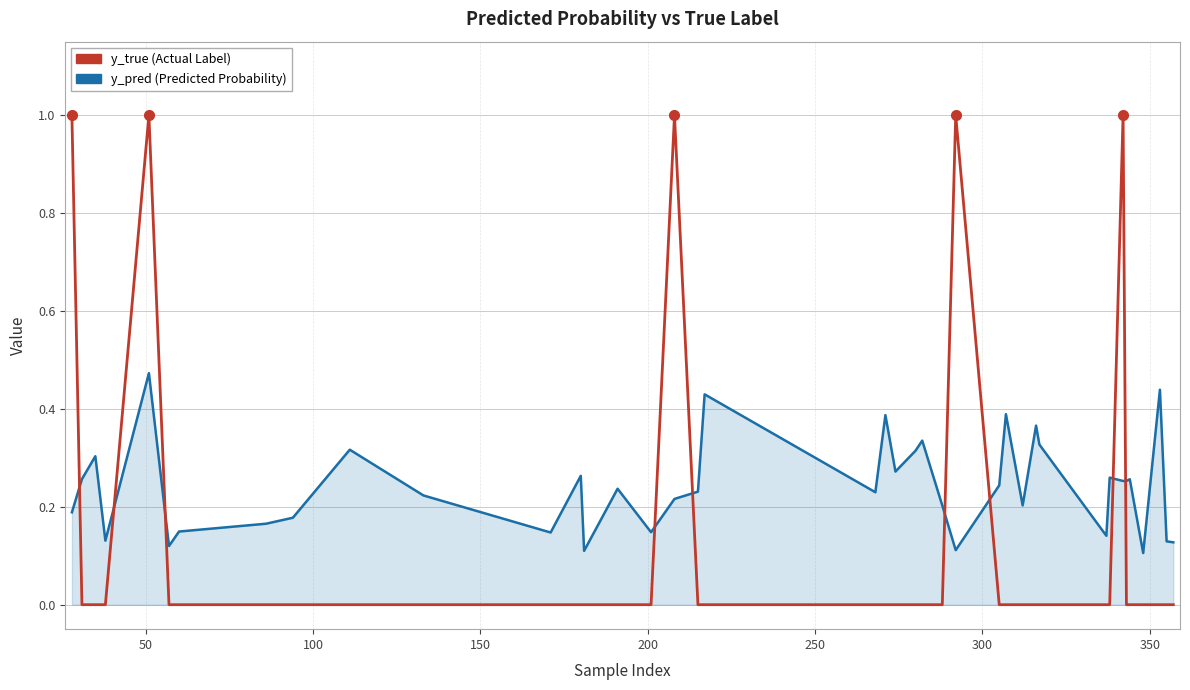

Does the chart have visible grid lines?

Yes